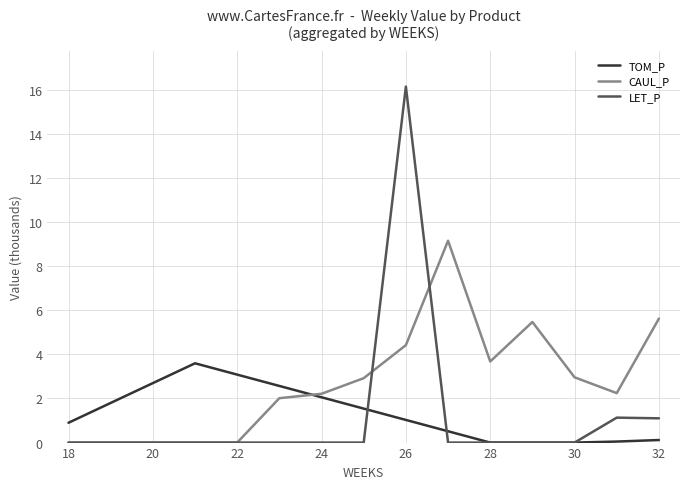

Which series has the largest total across all categories?

CAUL_P